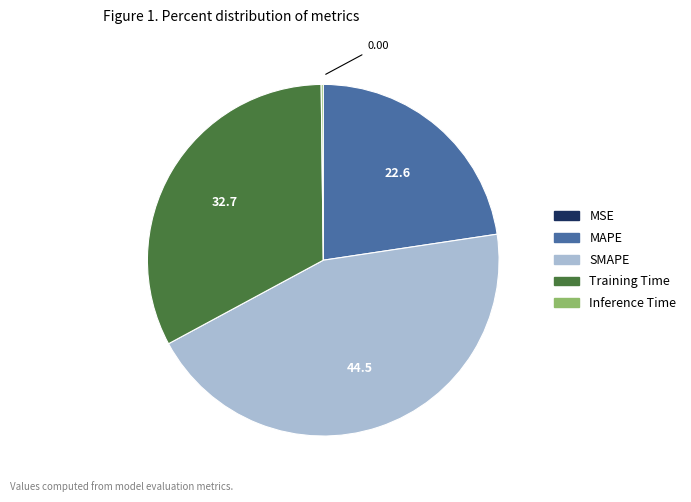

Is there any slice that represents more than half of the pie?

No